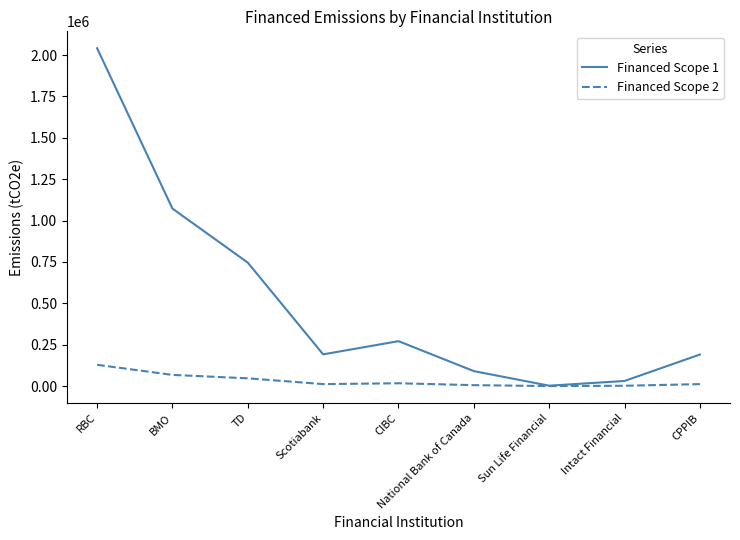

What is the maximum value shown in the chart?

2041025.6